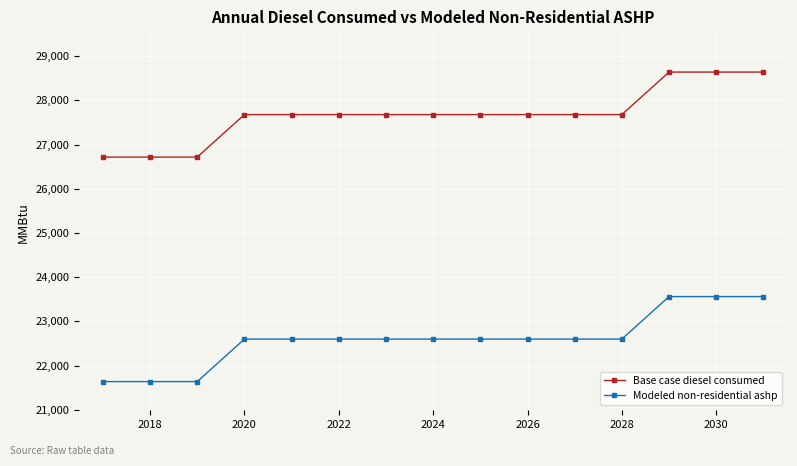

What is the sum of all Base case diesel consumed values?

415203.8